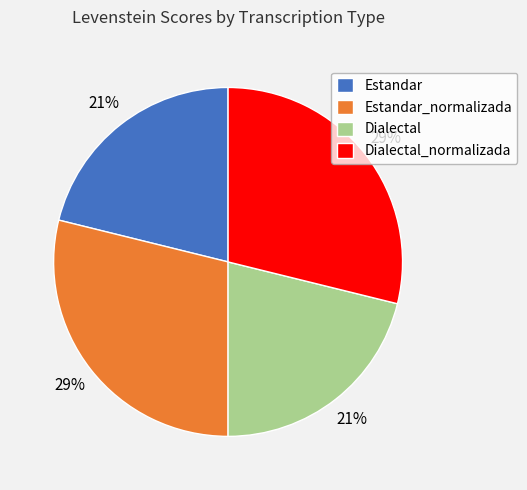

Is it true that Estandar is 12% of the pie?

False